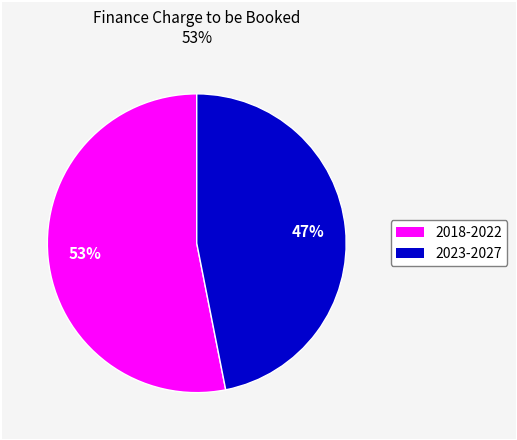

Is there any slice that represents more than half of the pie?

Yes